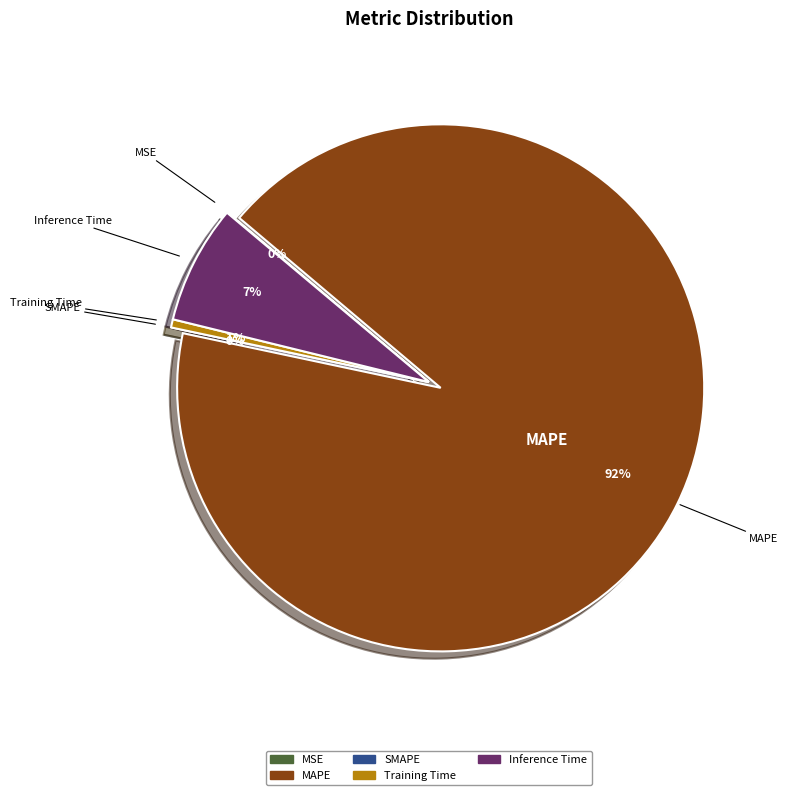

What is the largest slice in the pie chart?

MAPE